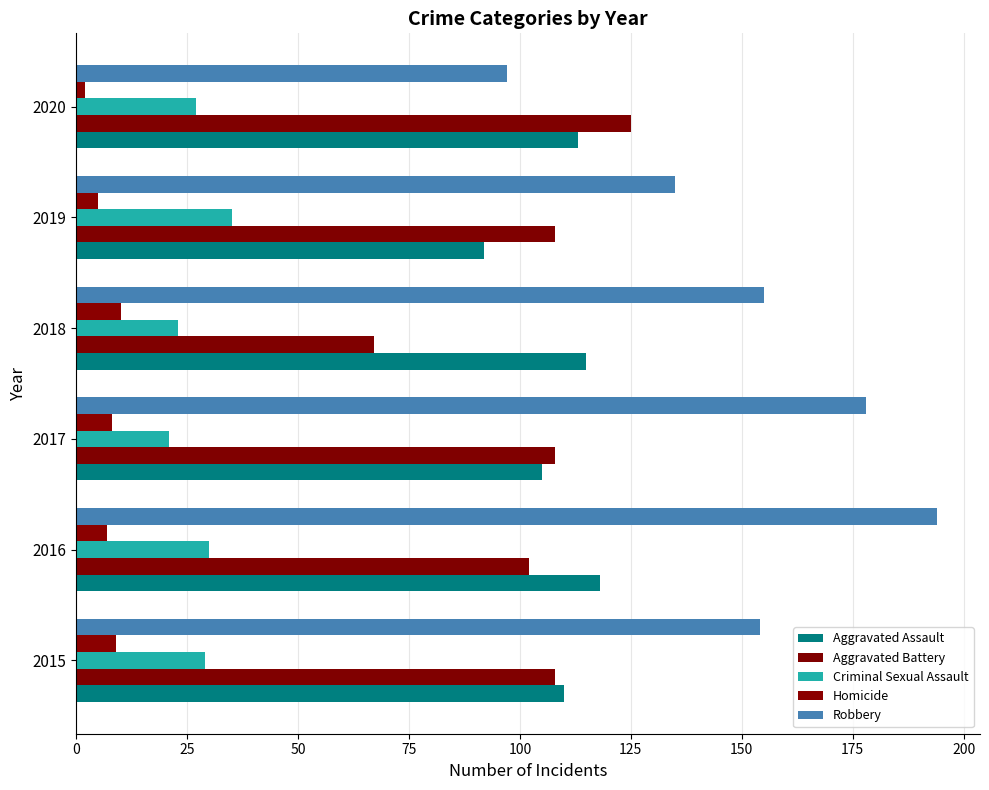

What is the sum of all Robbery values?

913